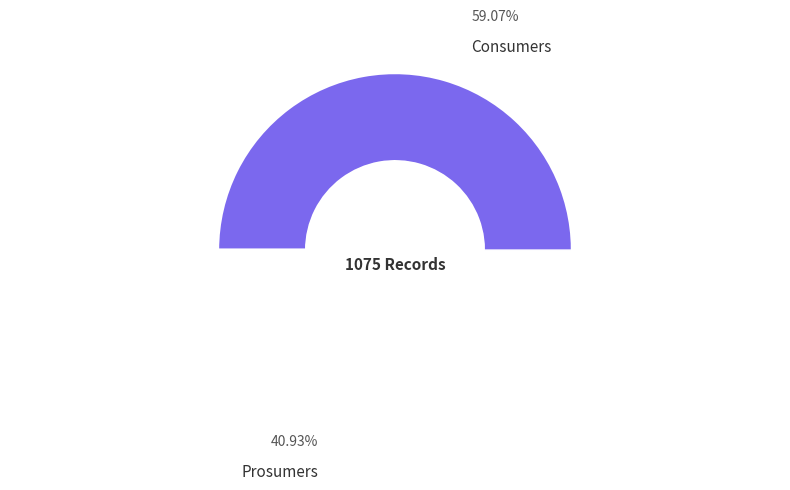

What portion of the pie excludes Consumers?

40.9%